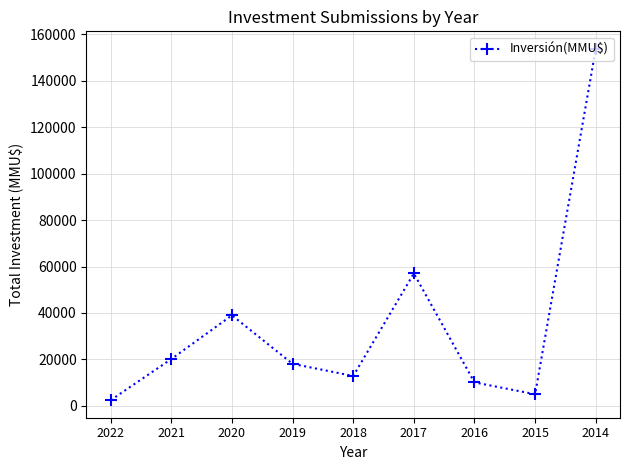

Rank the categories by value from highest to lowest.

2014, 2017, 2020, 2021, 2019, 2018, 2016, 2015, 2022